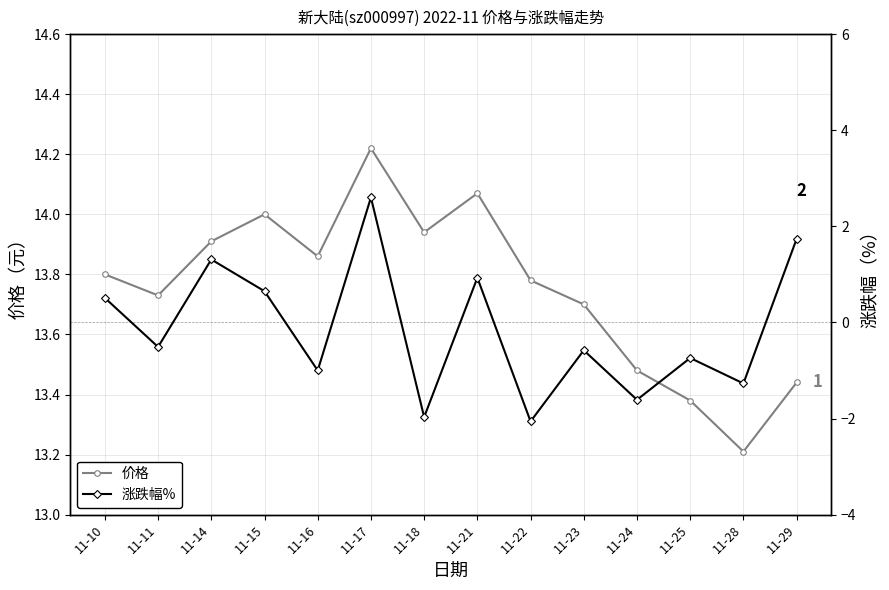

Is it true that 涨跌幅% equals -2.0 at 11-18?

True